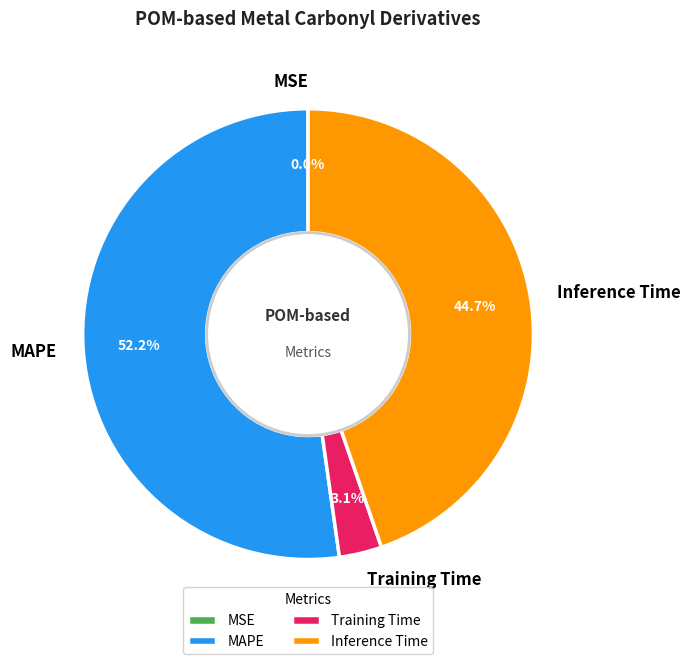

What portion of the pie excludes Training Time?

96.9%